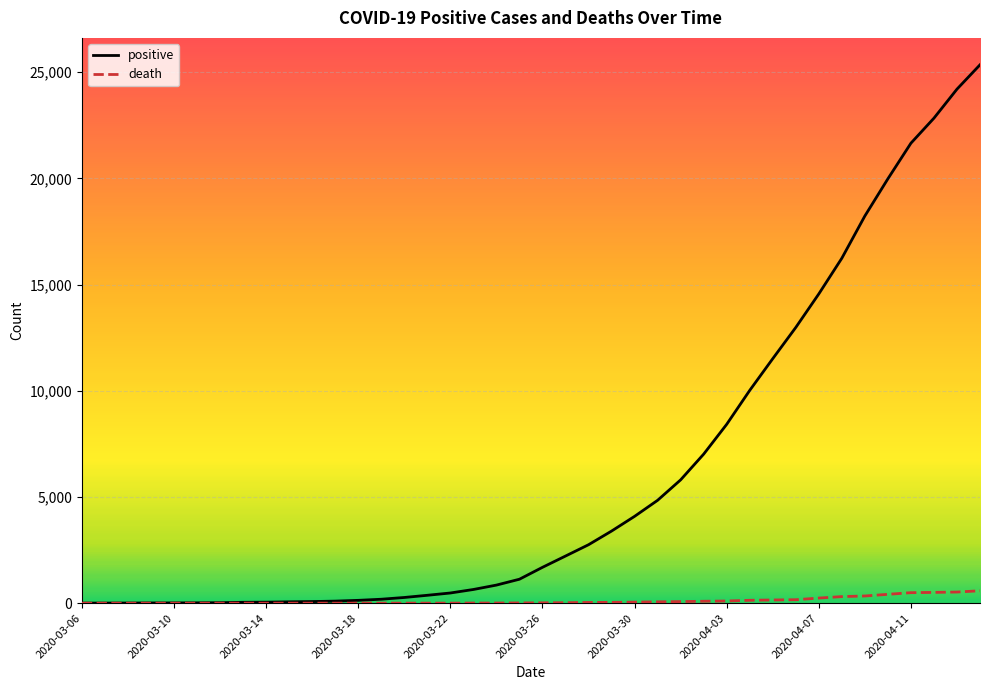

What is the maximum value for death?

584